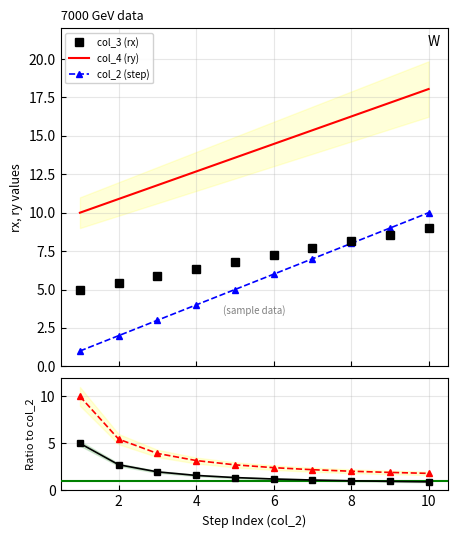

True or false: rx/step and col_4 (ry) intersect in this chart.

False